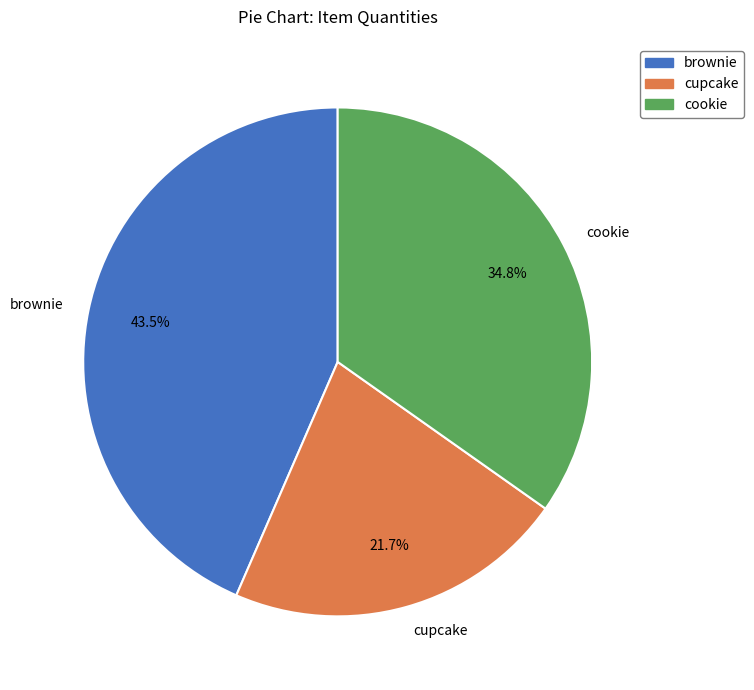

Which has a higher value, cookie or cupcake?

cookie